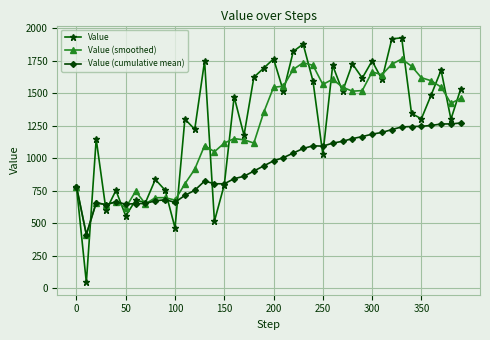

What is the maximum value for Value?

1925.0